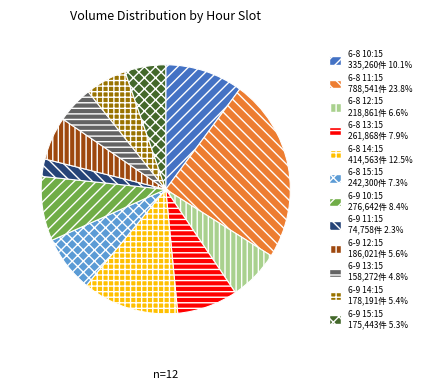

Between 6-9 13:15 and 6-8 14:15, which is larger?

6-8 14:15